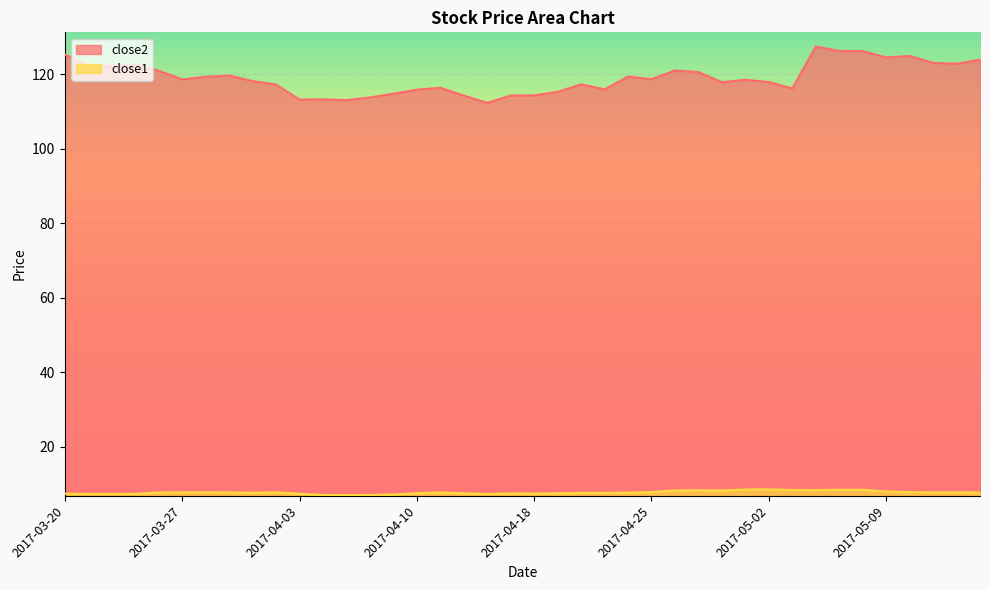

The close2 series shows 175.6 at 2017-04-24. True or false?

False